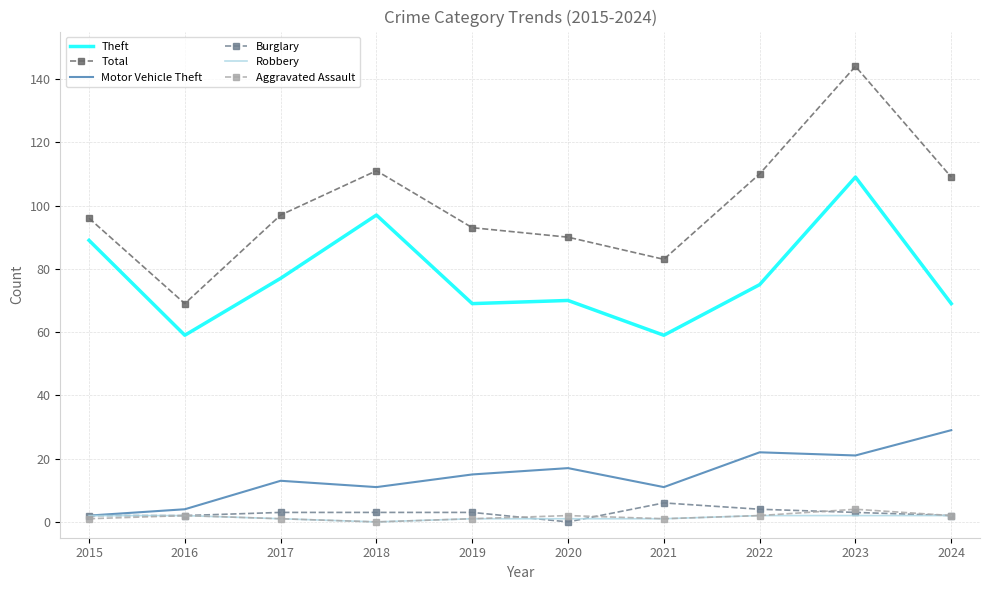

What is the maximum value for Burglary?

6